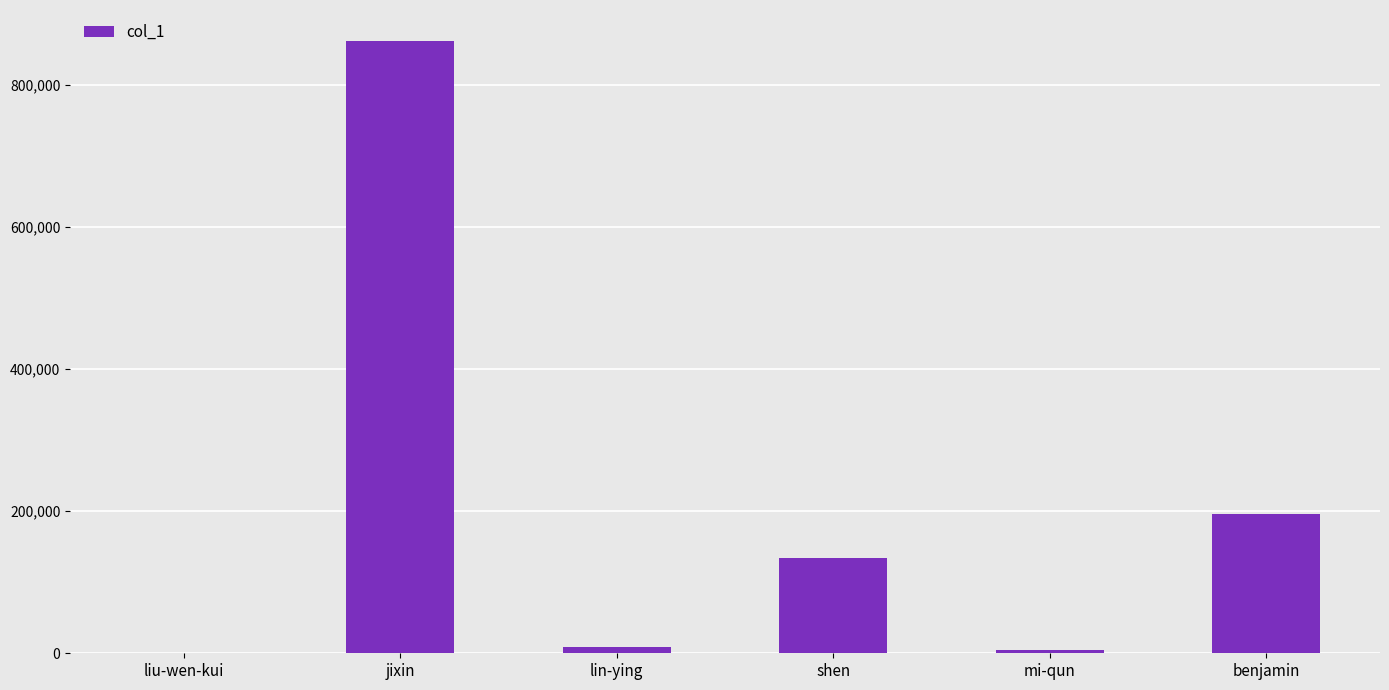

What is the difference between the values at benjamin and liu-wen-kui?

196095